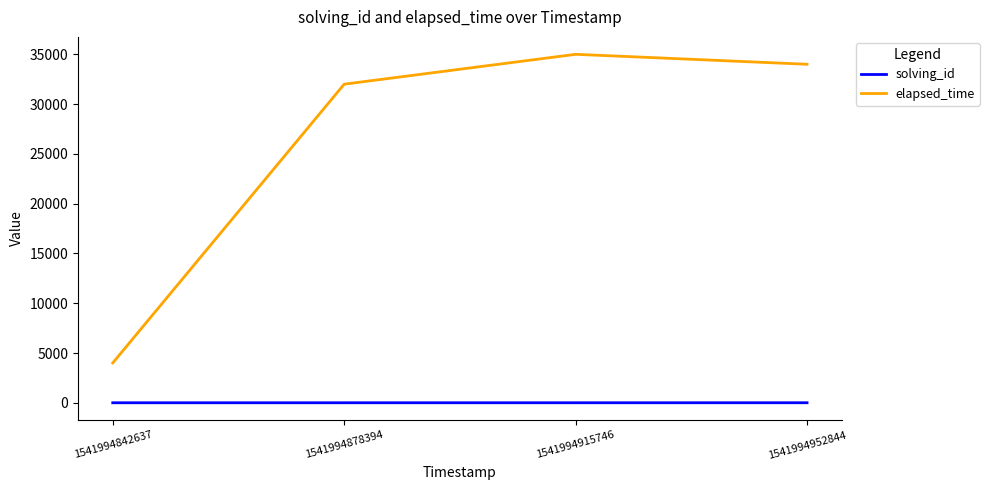

What is the difference between the second highest and minimum values in the solving_id series?

2